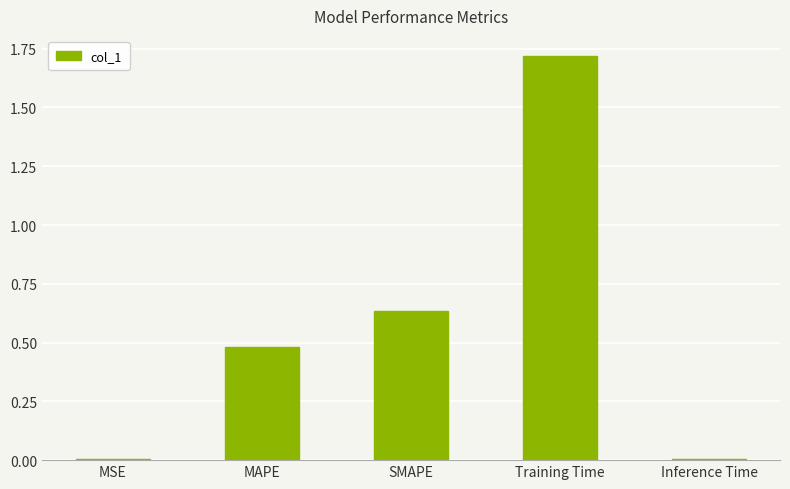

What is the label of the 2nd bar from the left?

MAPE